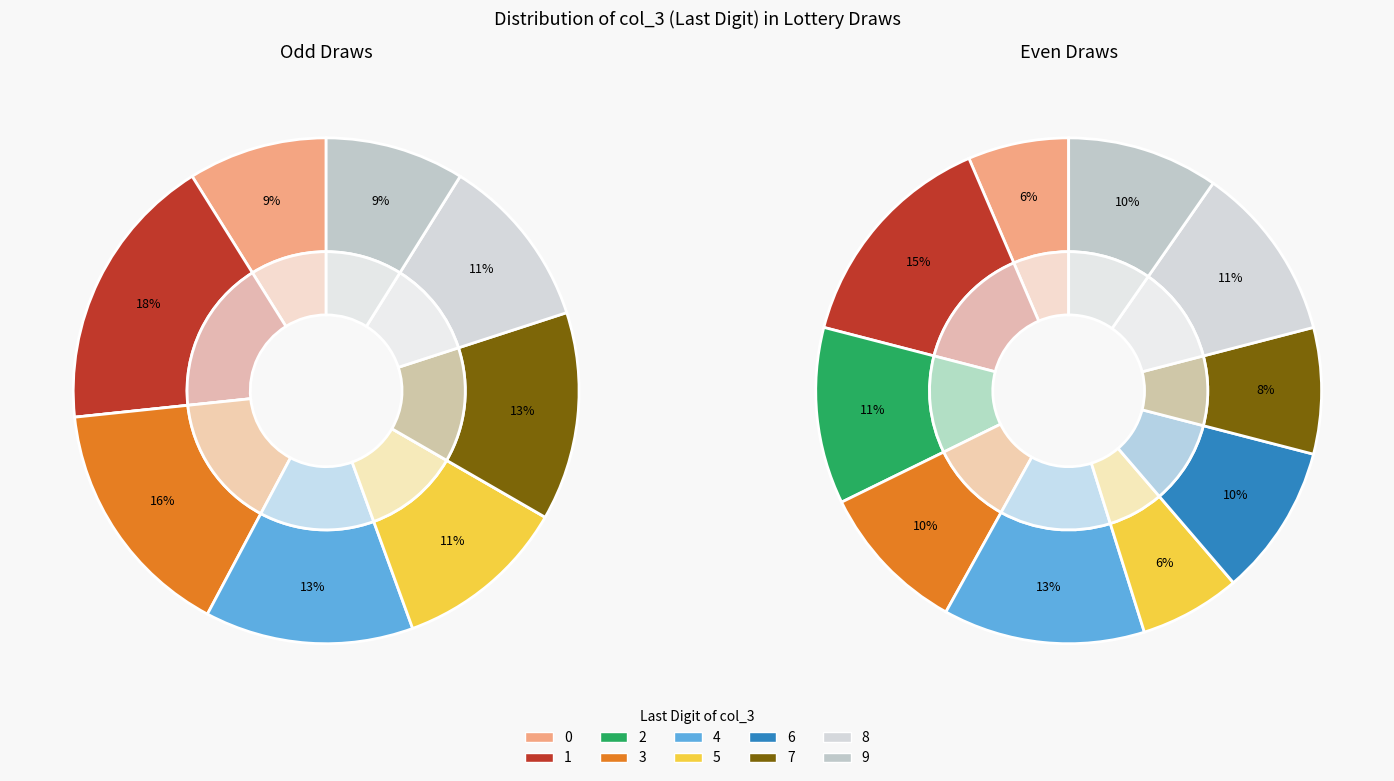

True or false: 8 accounts for 20% of the total.

False